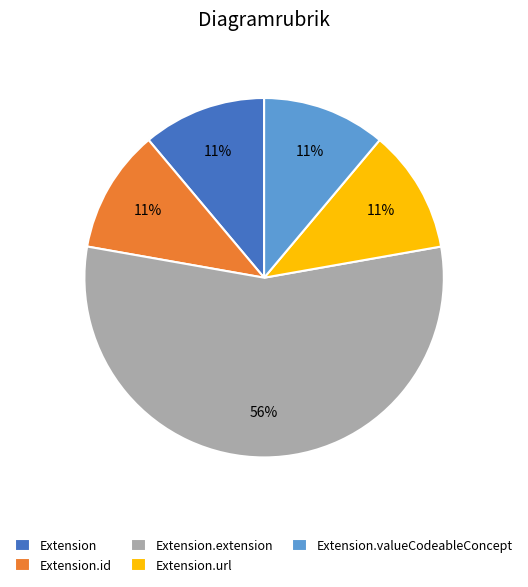

True or false: Extension.url accounts for 90% of the total.

False